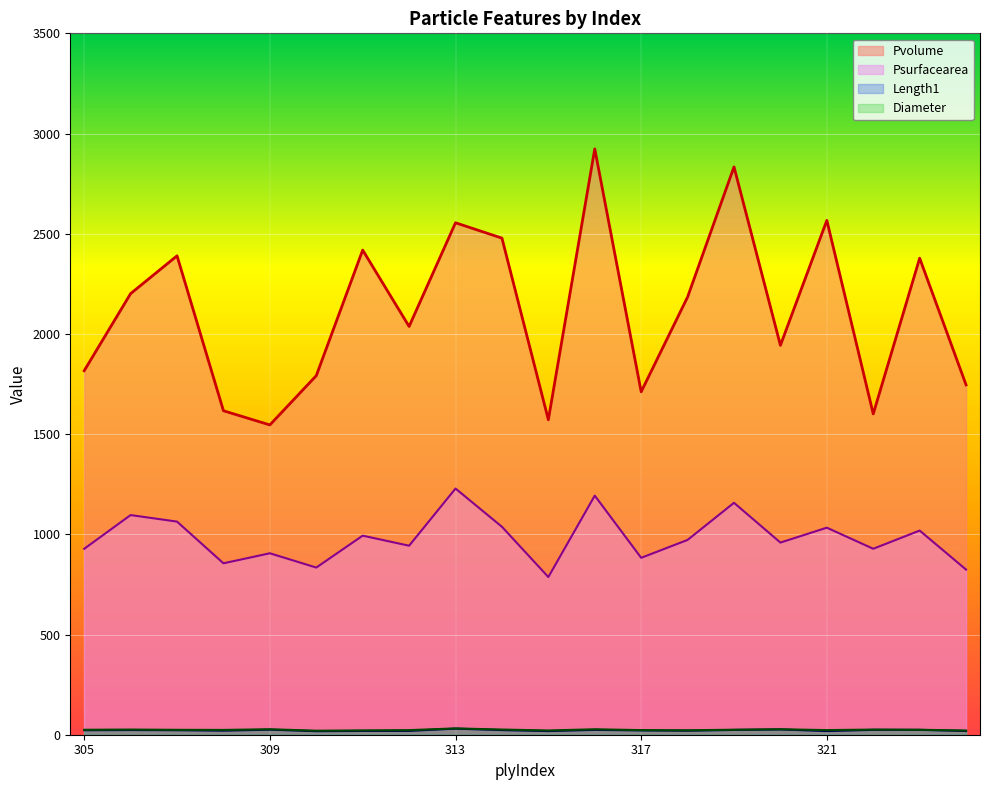

How many lines are shown in the chart?

4